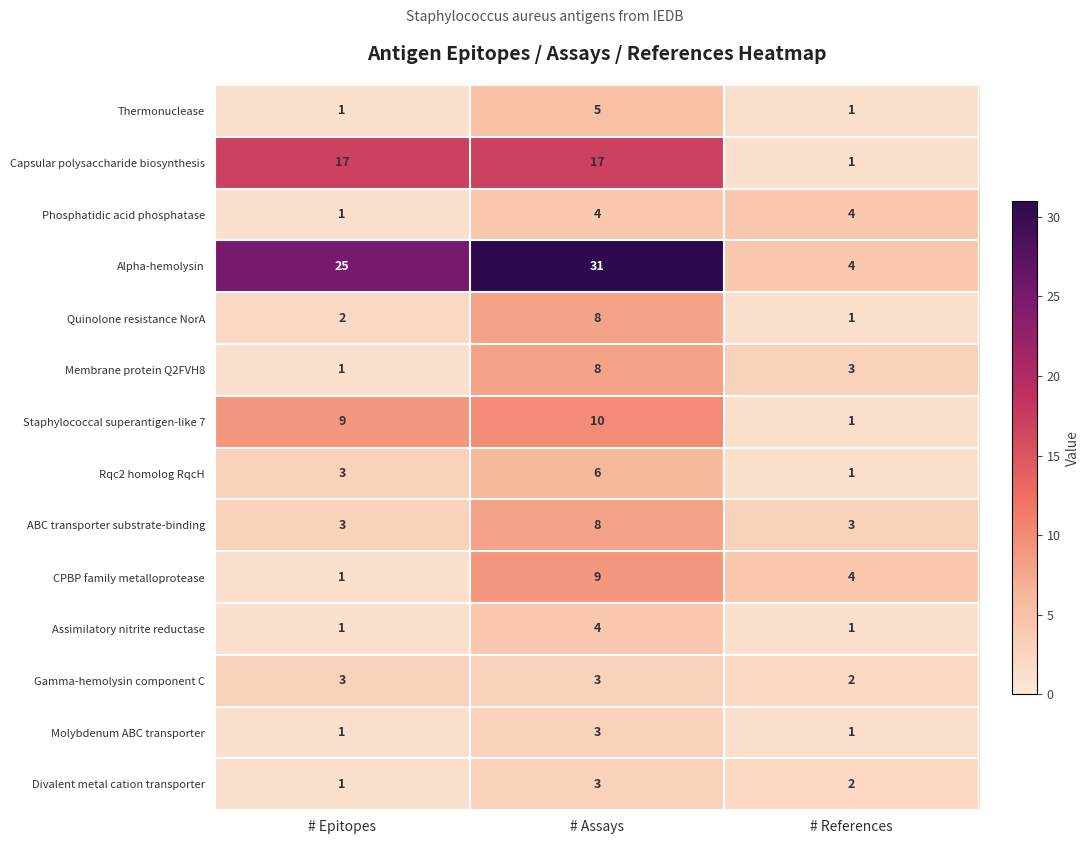

What is the sum of the CPBP family metalloprotease values at # Assays and # Epitopes?

10